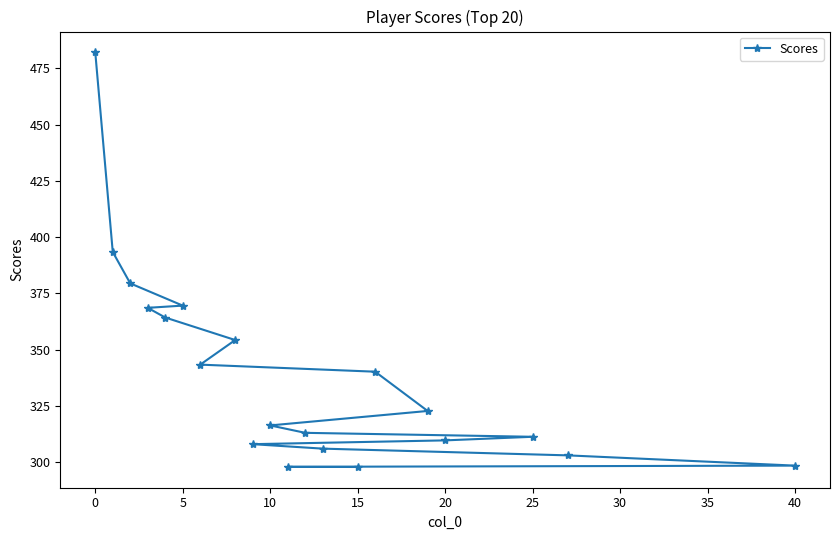

How many data points does each series have?

20